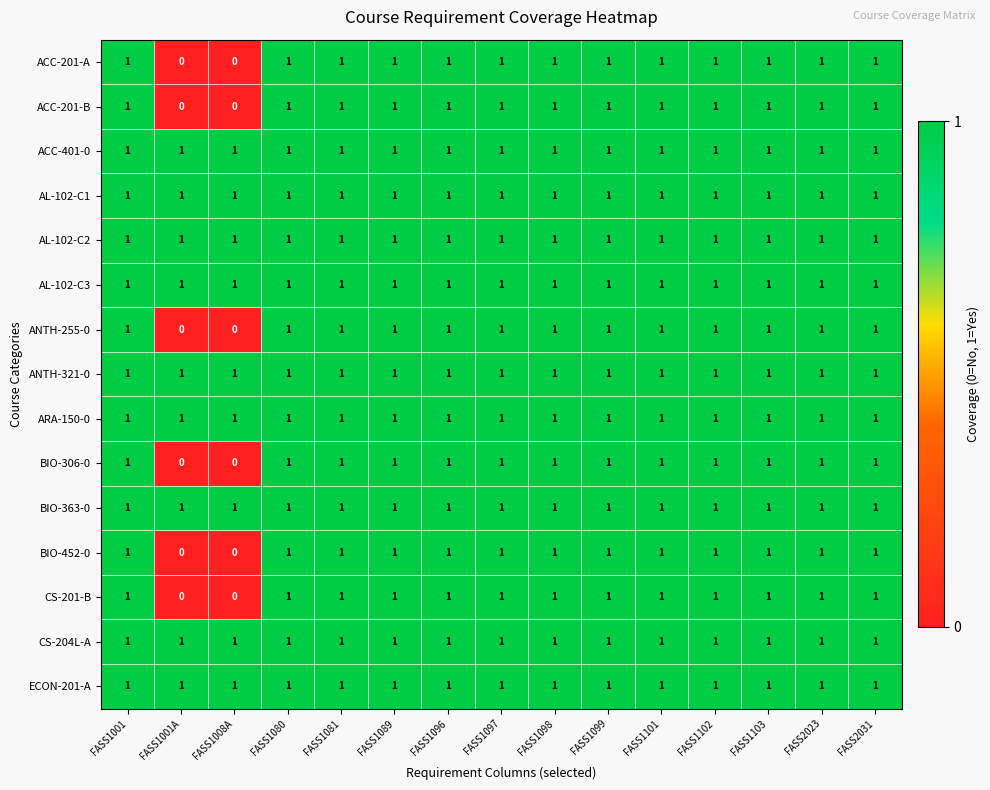

At how many categories does at least one series exceed 0?

15